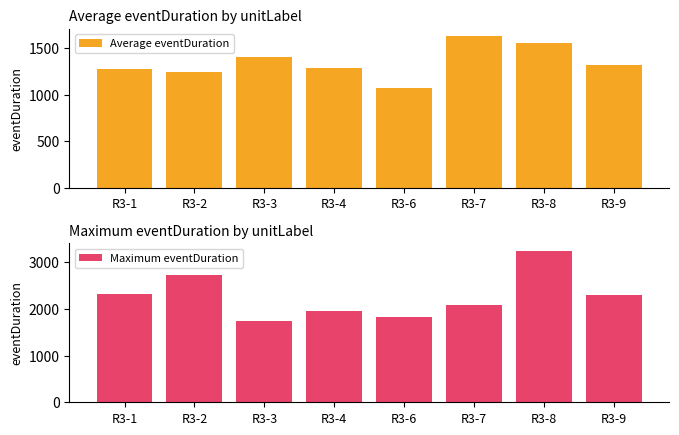

Between R3-9 and R3-1, which is larger?

R3-9